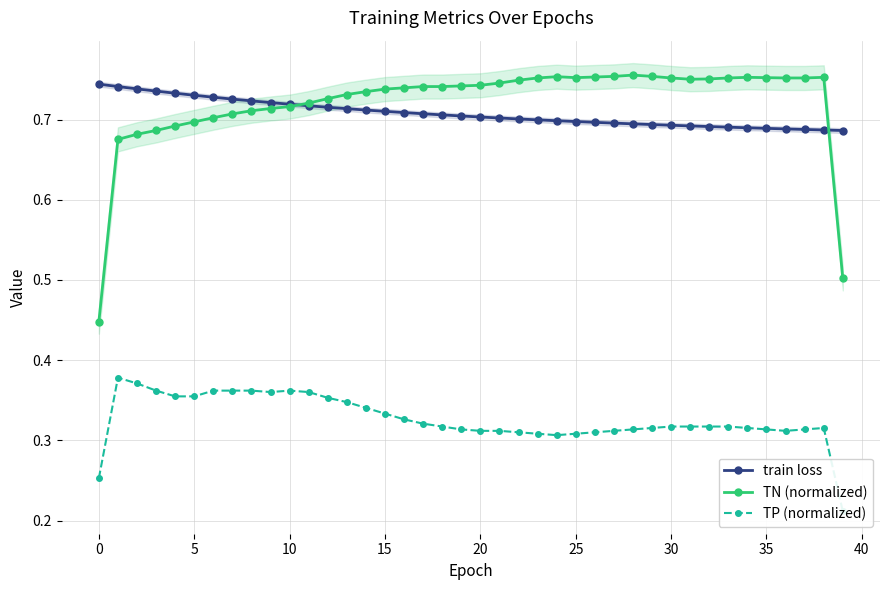

True or false: TP (normalized) and train loss intersect in this chart.

False